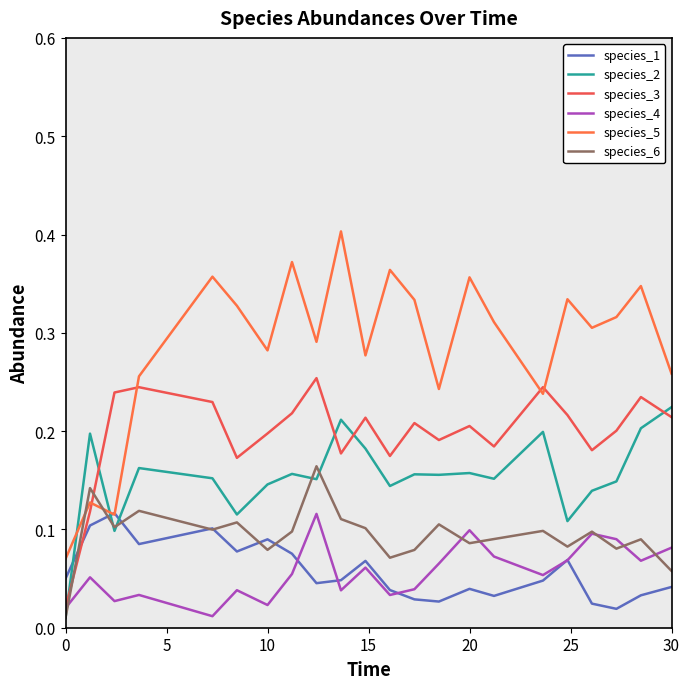

True or false: species_3 and species_4 intersect in this chart.

False